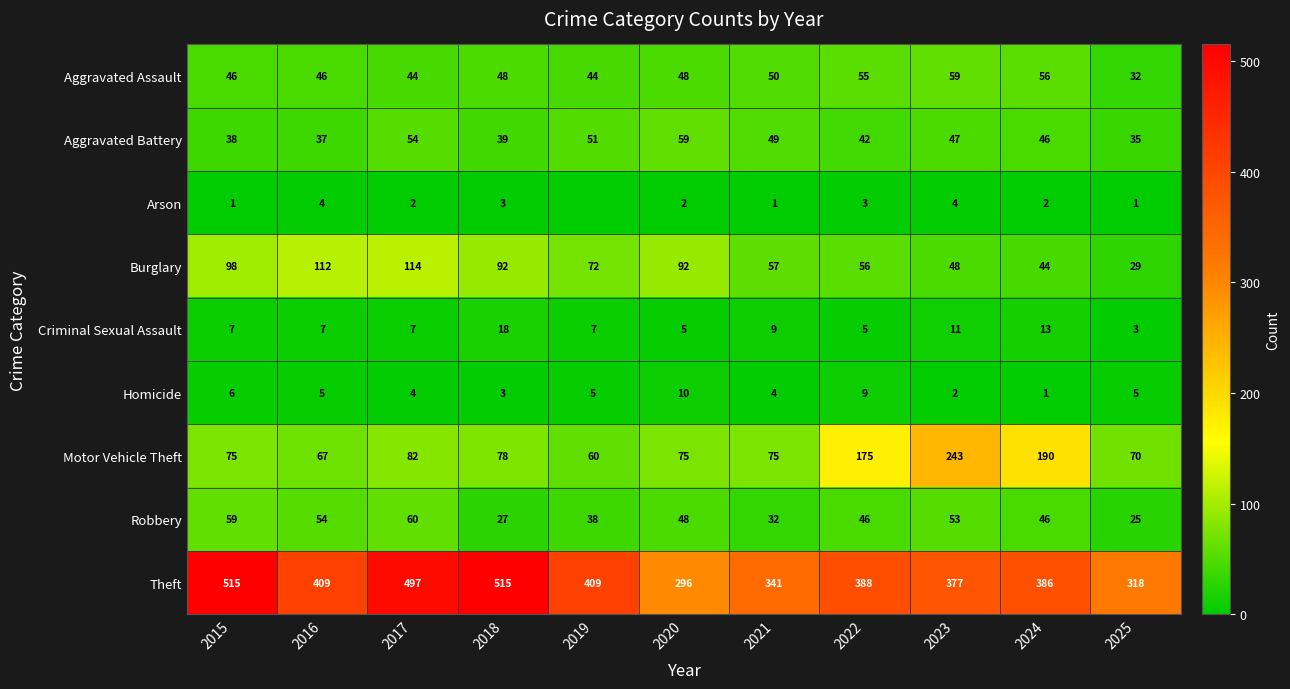

Is it true that Theft equals 318 at 2025?

True